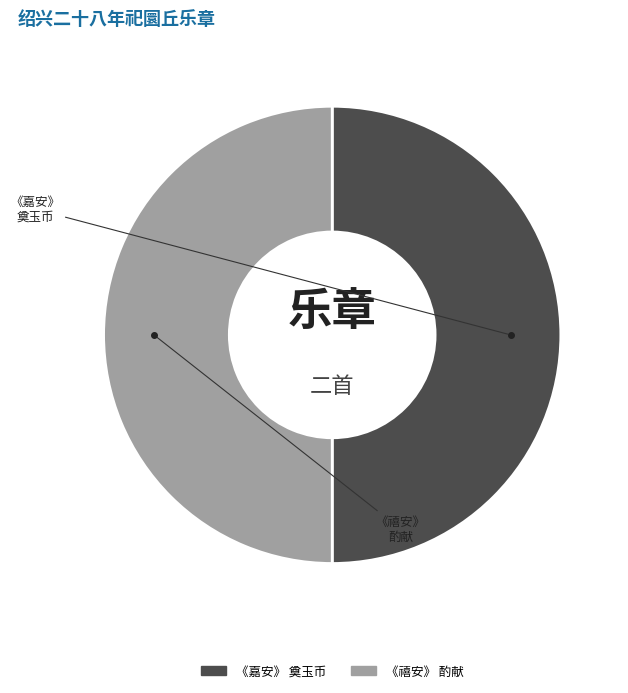

How many segments does this pie chart have?

2